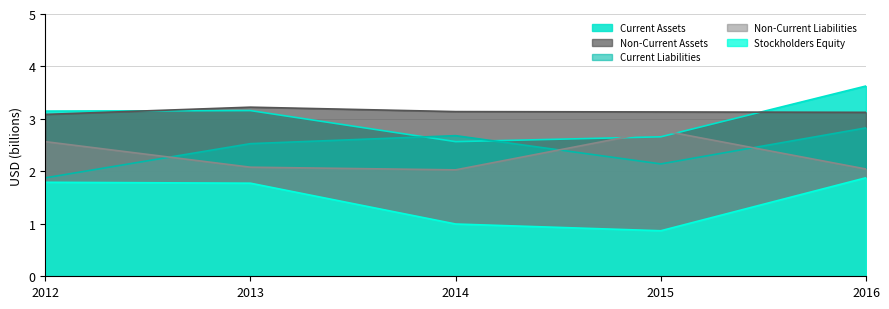

What is the highest value of the Non-Current Assets series?

3.2